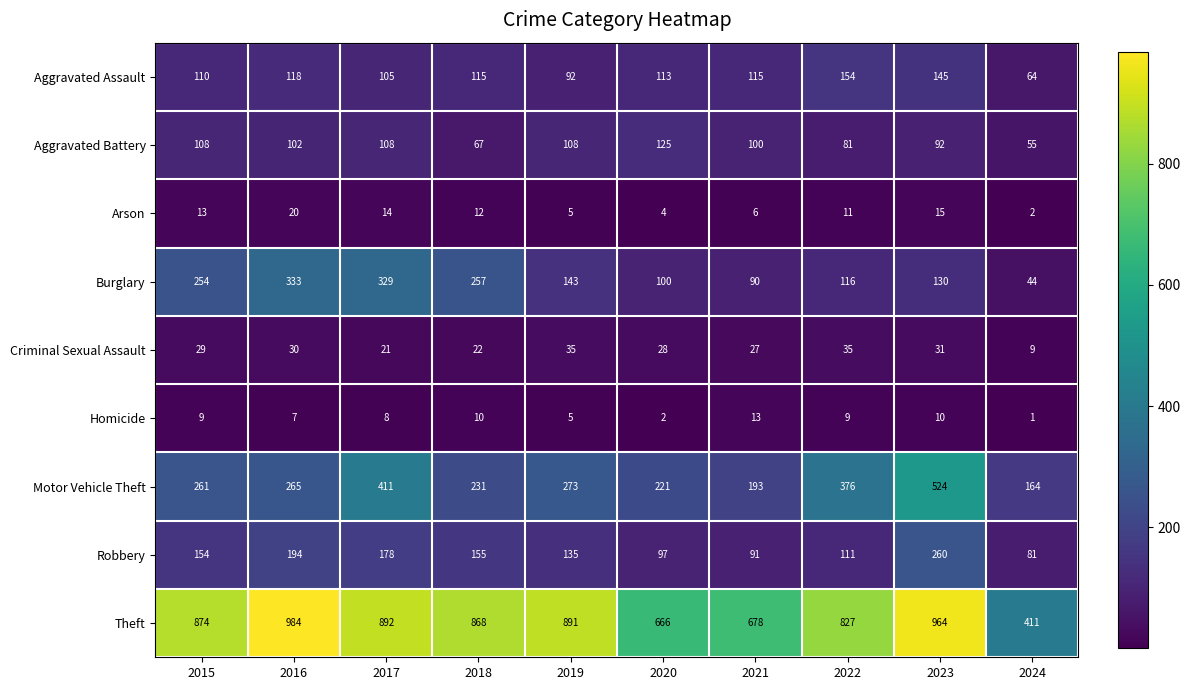

Where is Motor Vehicle Theft nearest to the value 344?

2022